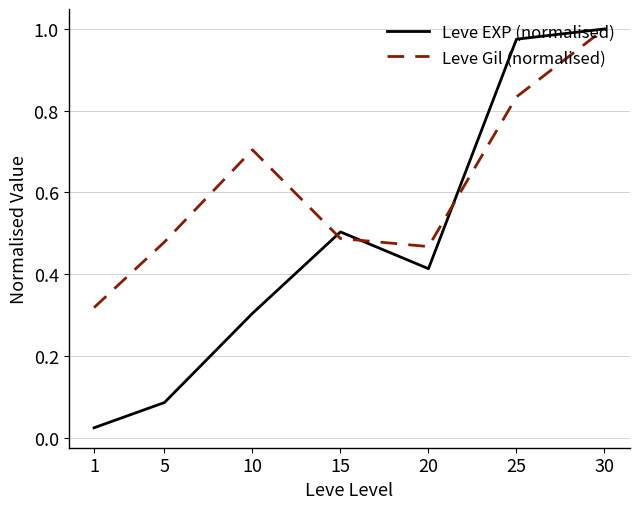

What is the average value of the Leve Gil (normalised) series?

0.6